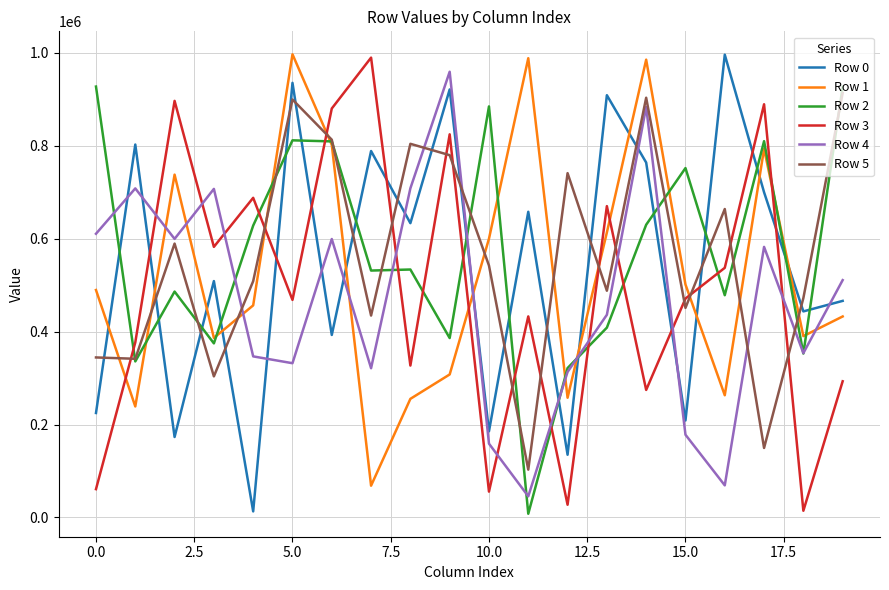

True or false: Row 0 and Row 1 intersect in this chart.

True